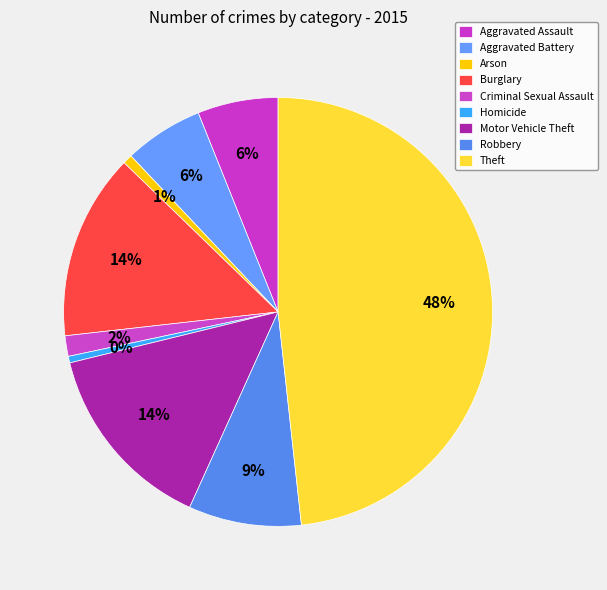

Count the number of slices in the pie.

9